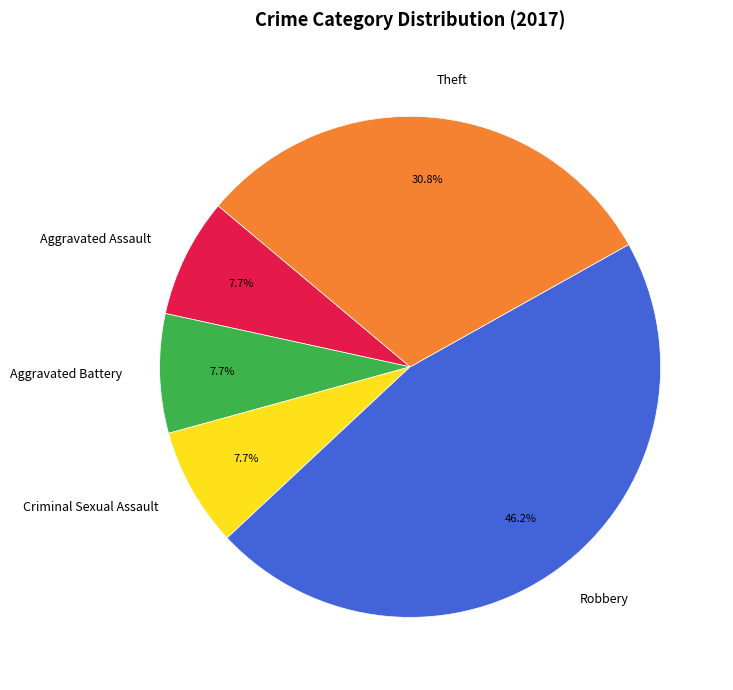

Is the sum of Aggravated Assault and Criminal Sexual Assault greater than half?

No